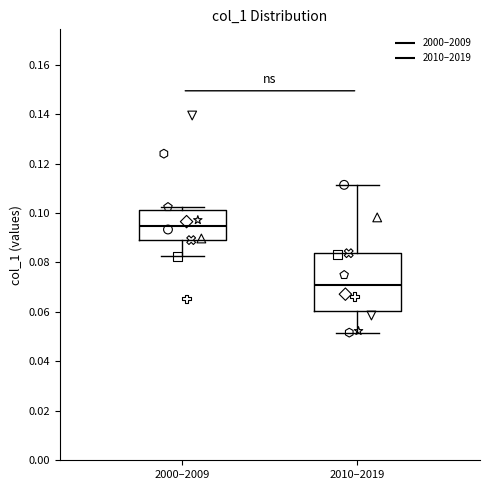

Reading left to right, transcribe this box plot: for each box, give where its median line is, the range the box spans, and where its two whiskers end, as read against the y-axis. The values are not printed on the chart, so give them approximately, as read against the axis.

2000–2009: median 0.094, box 0.090 to 0.102, whiskers 0.082 to 0.102 (just above the box's upper edge)
2010–2019: median 0.072, box 0.060 to 0.084, whiskers 0.052 to 0.112